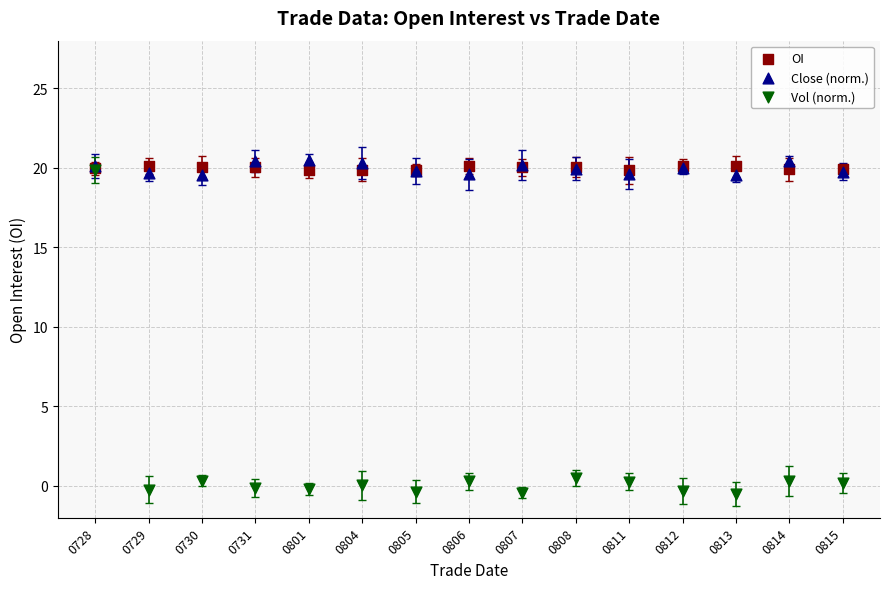

What are all the series names shown in the legend?

OI, Close (norm.), Vol (norm.)